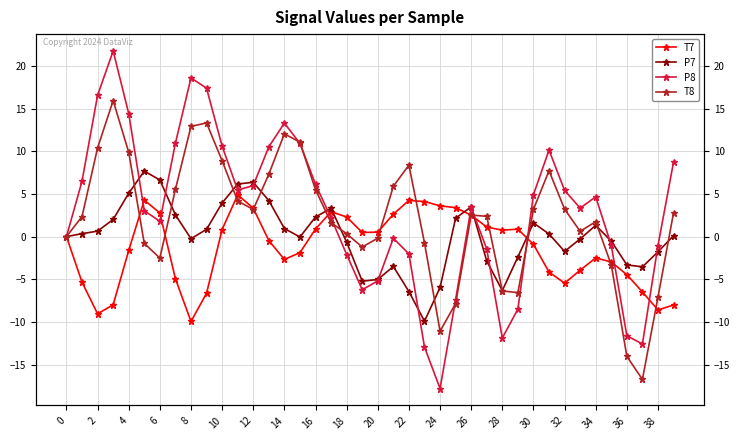

Rank the series by their average value, from highest to lowest.

P8, T8, P7, T7